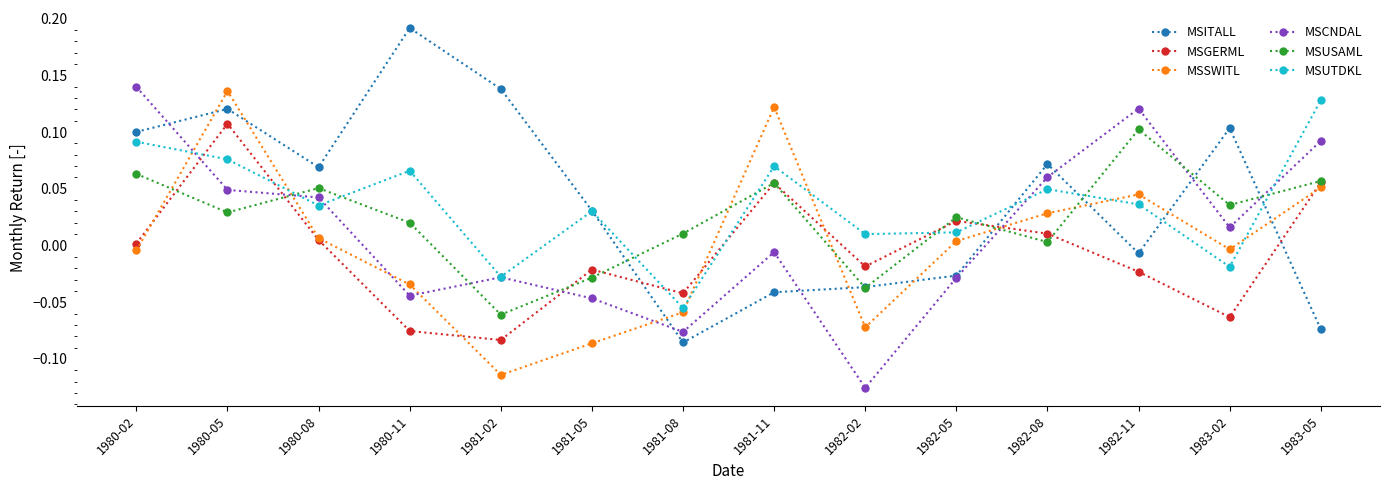

True or false: MSUTDKL has a value of 0.1 at 1980-02.

True